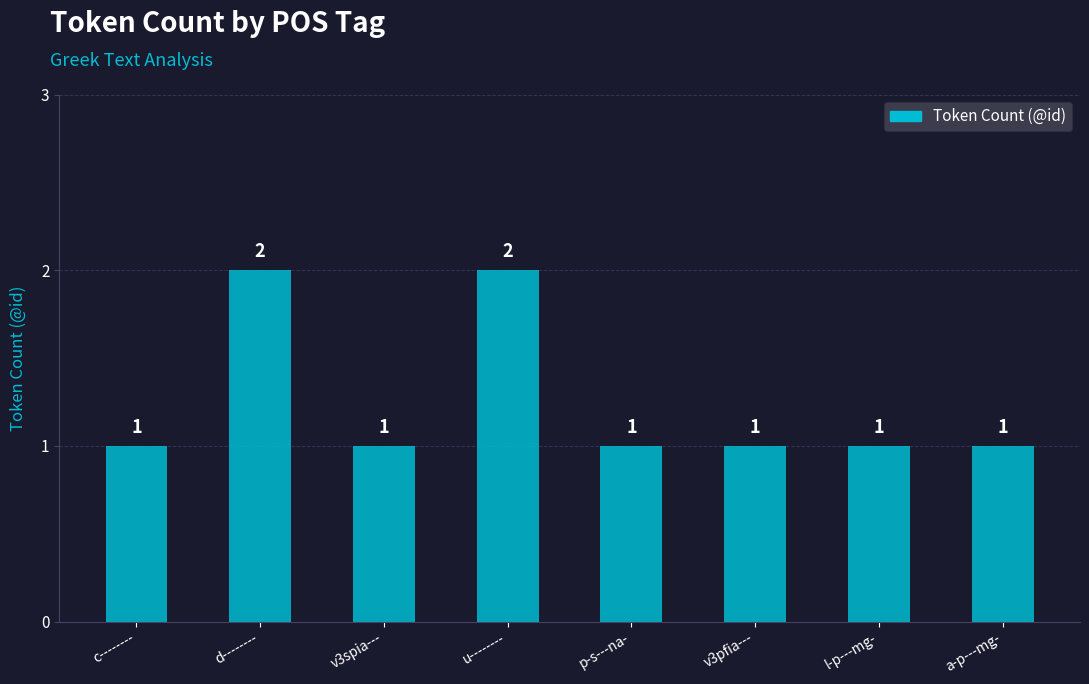

What is the label of the 8th bar from the right?

c--------